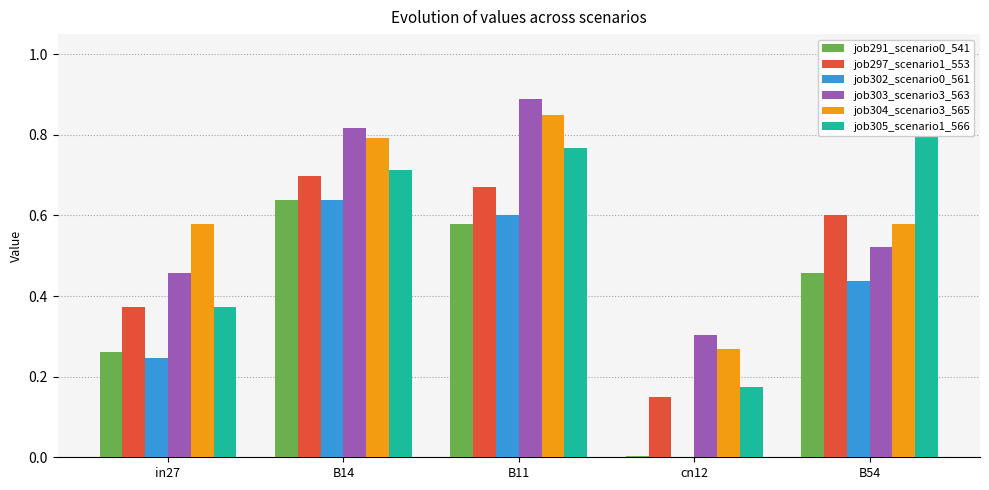

At which category does the chart reach its minimum across all series?

cn12